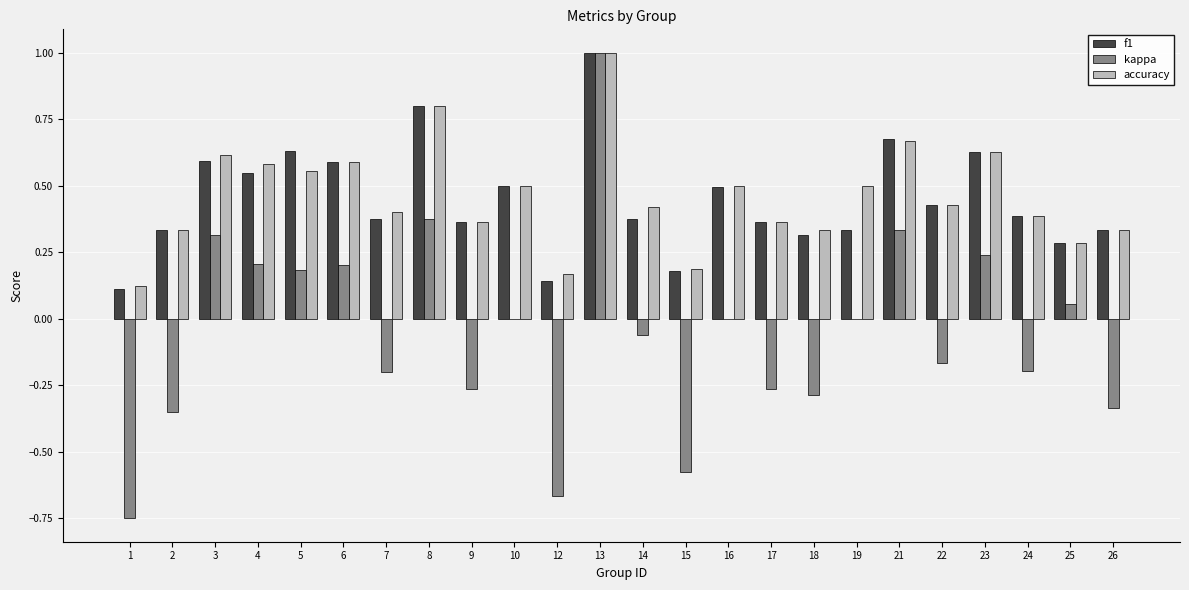

Which category has the highest value in the accuracy series?

13